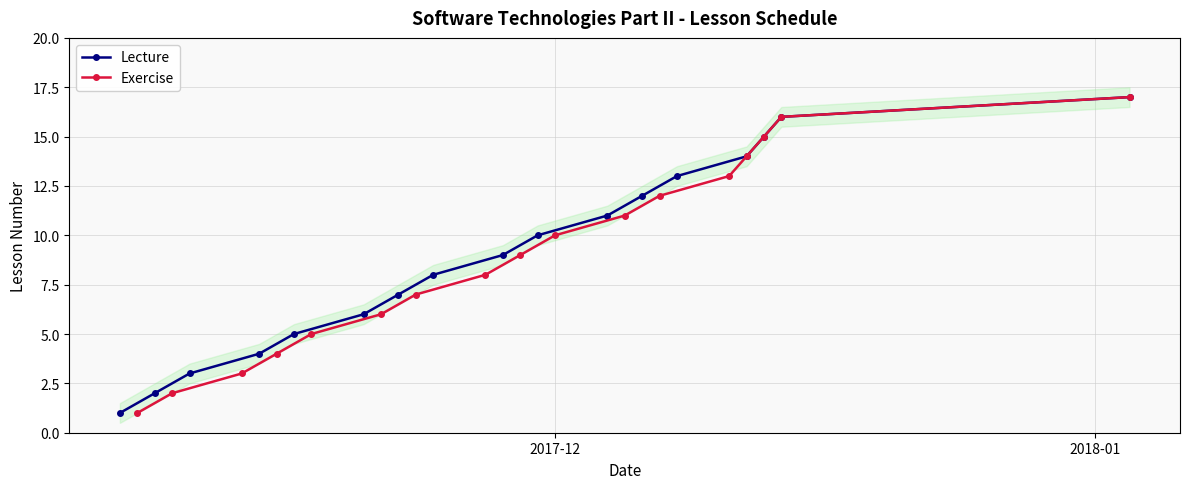

What is the maximum value for Lecture?

17